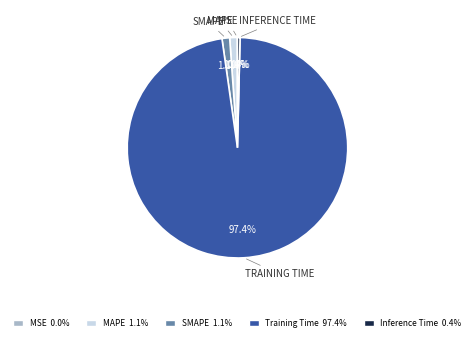

The MAPE slice represents 1% of the pie. True or false?

True